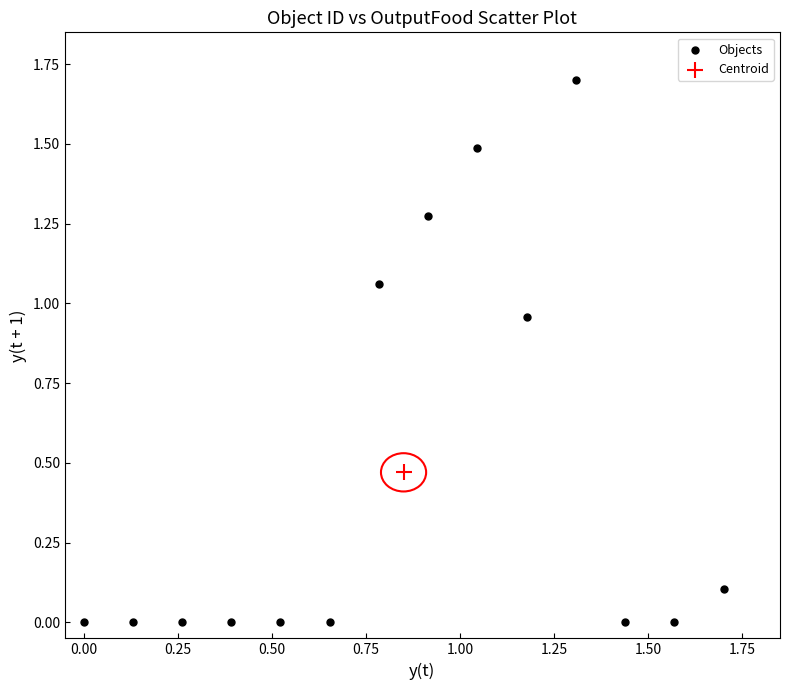

What are all the series names shown in the legend?

Objects, Centroid